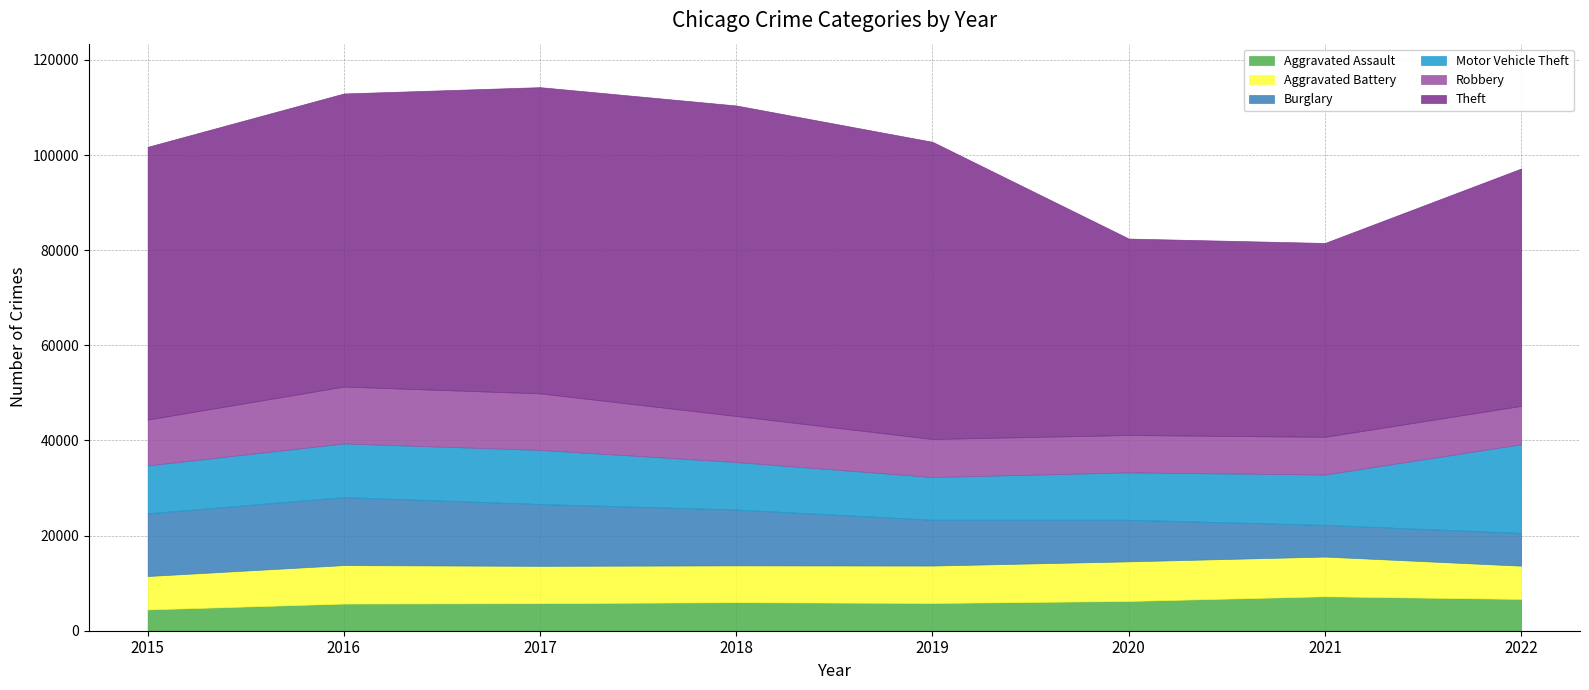

At which category does Robbery reach its first local peak?

2016